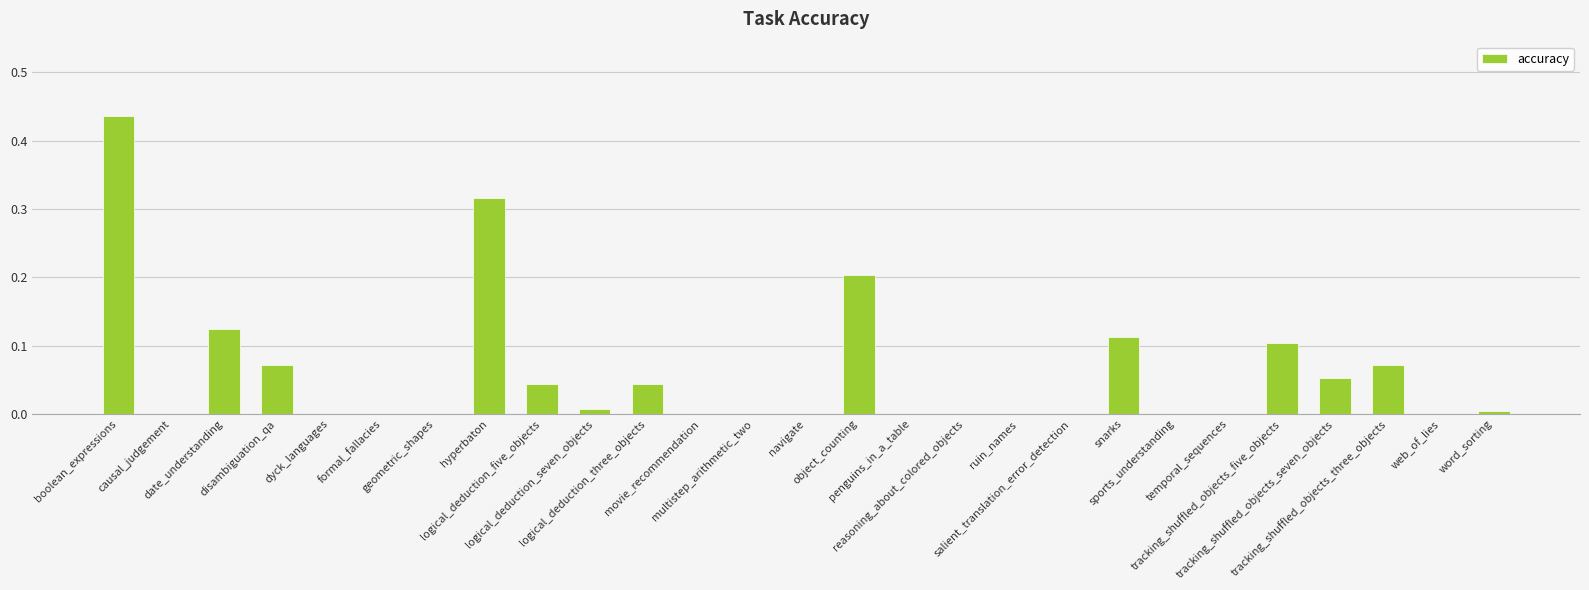

Is it true that the value at navigate is 0.2?

False